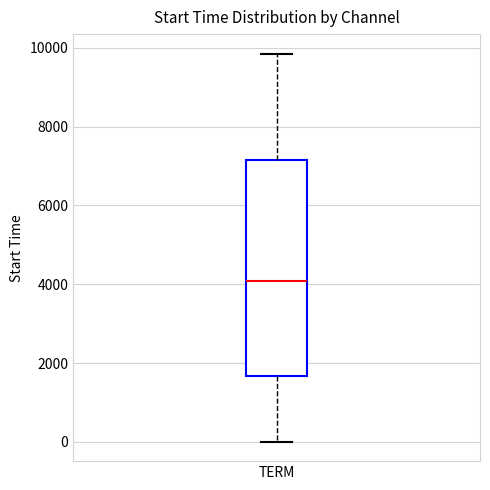

Transcribe this box plot: give where the median line is, the range the box spans, and where the two whiskers end, as read against the y-axis. The values are not printed on the chart, so give them approximately, as read against the axis.

median 4000, box 1600 to 7200, whiskers 0 to 9800